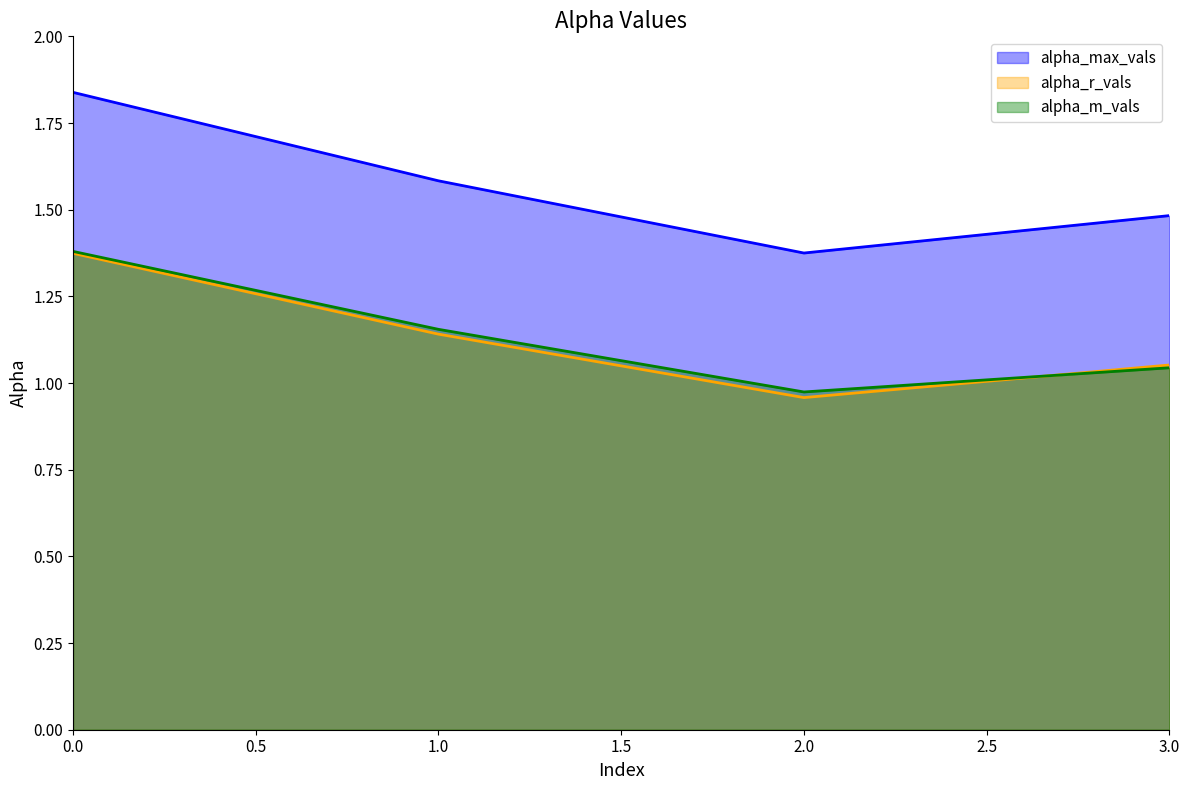

What is the total value across all series at 2?

3.3